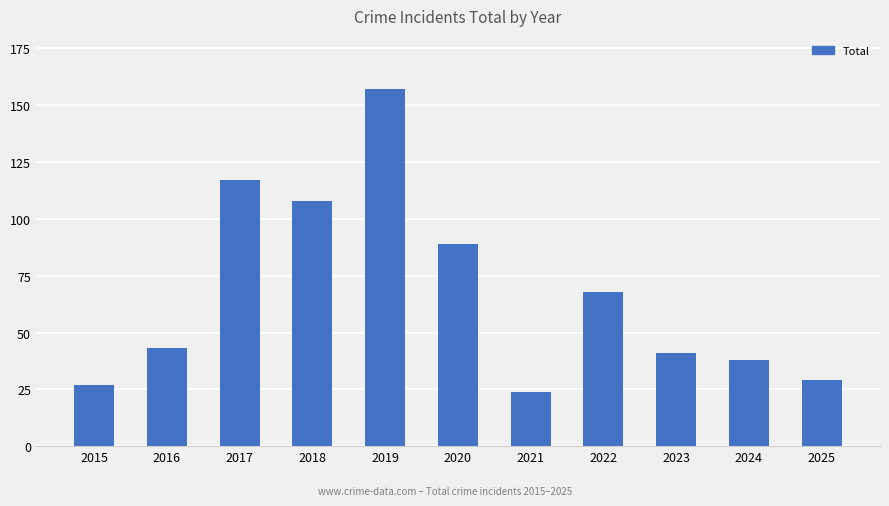

Reading left to right, list all the values displayed in this chart.

2015=27	2016=43	2017=117	2018=108	2019=157	2020=89	2021=24	2022=68	2023=41	2024=38	2025=29